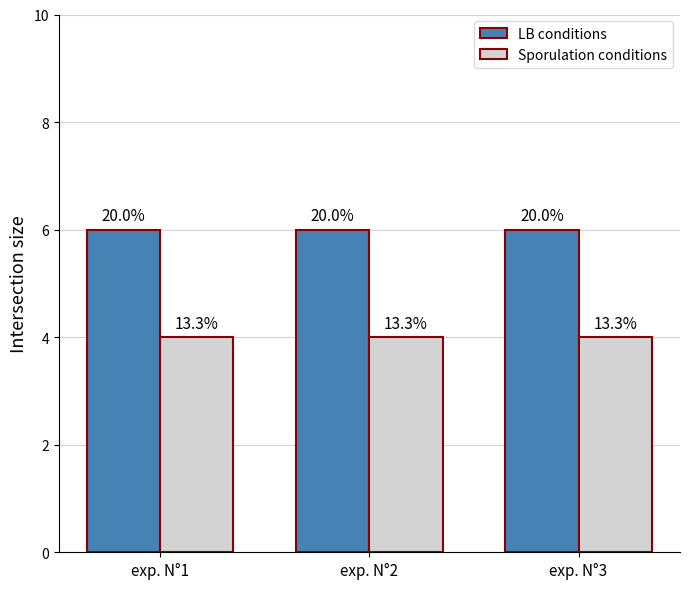

At exp. N°3, list the series in order from smallest to largest.

Sporulation conditions, LB conditions